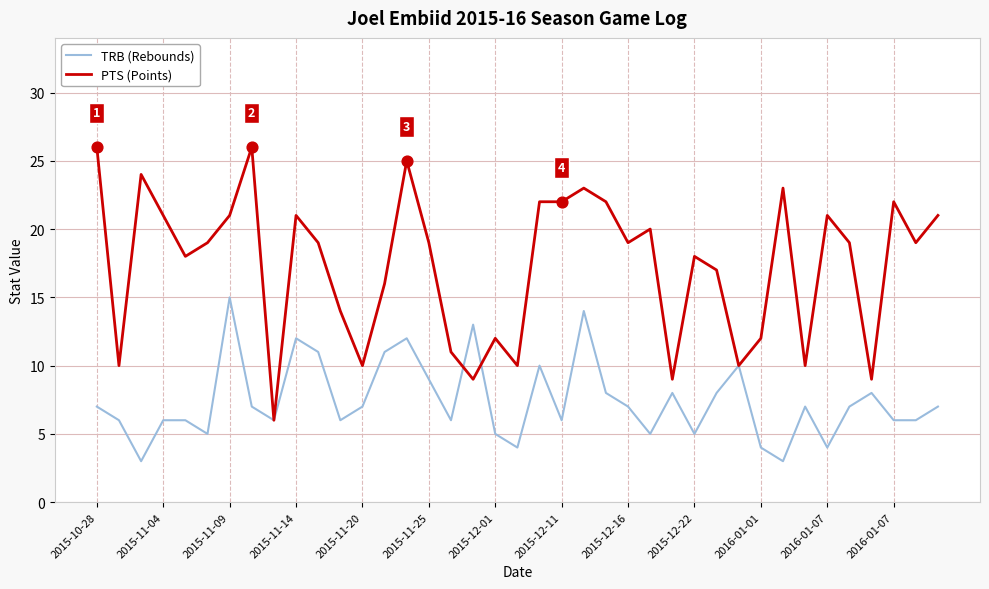

Which series has the widest spread of values?

PTS (Points)